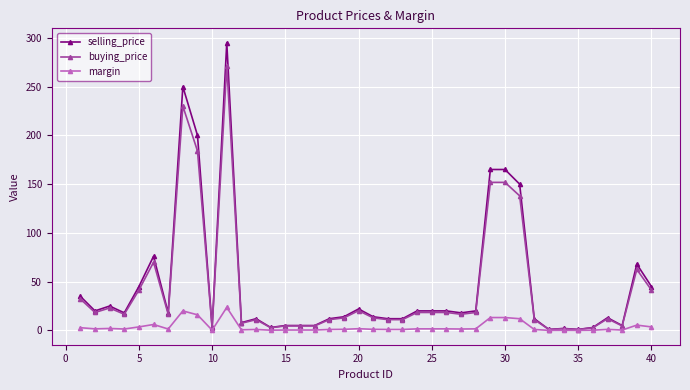

Which series has the largest range (max minus min)?

selling_price